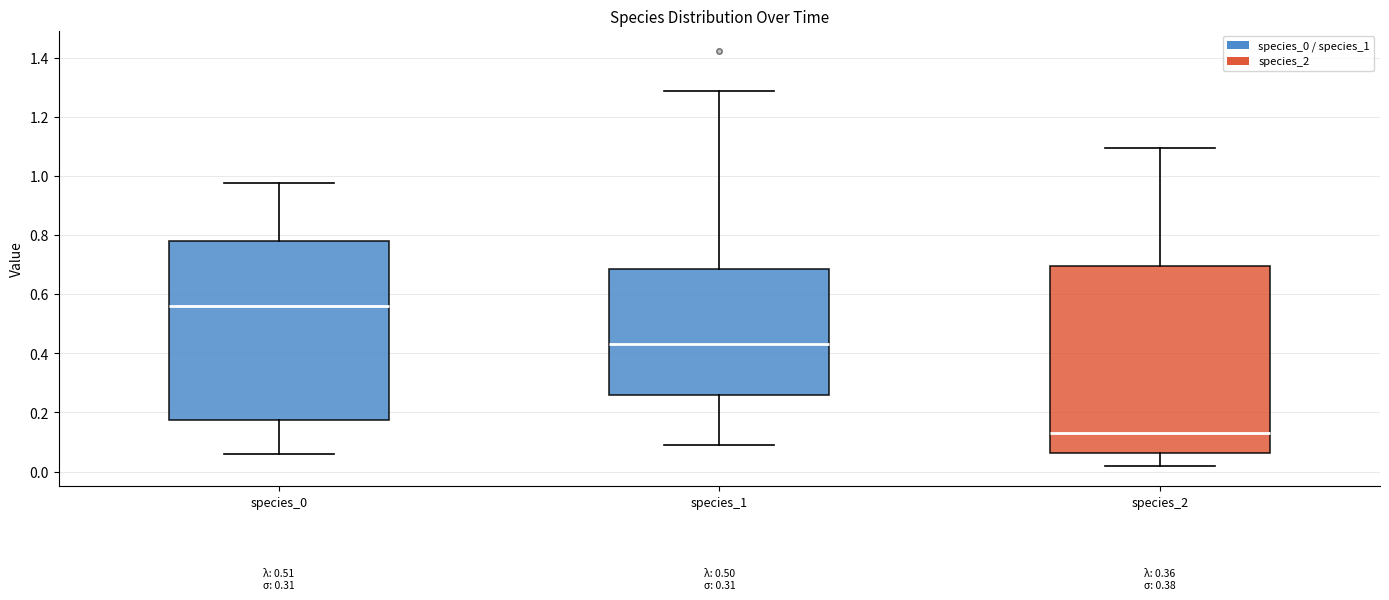

Reading left to right, transcribe this box plot: for each box, give where its median line is, the range the box spans, and where its two whiskers end, as read against the y-axis. The values are not printed on the chart, so give them approximately, as read against the axis.

species_0: median 0.56, box 0.18 to 0.78, whiskers 0.06 to 0.98
species_1: median 0.44, box 0.26 to 0.68, whiskers 0.10 to 1.28
species_2: median 0.12, box 0.06 to 0.70, whiskers 0.02 to 1.10